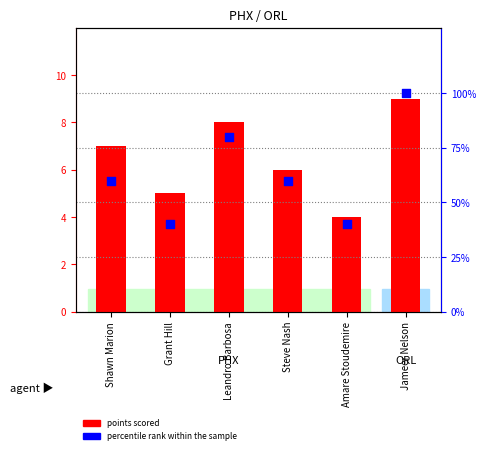

Between Jameer Nelson and Amare Stoudemire, which is larger?

Jameer Nelson